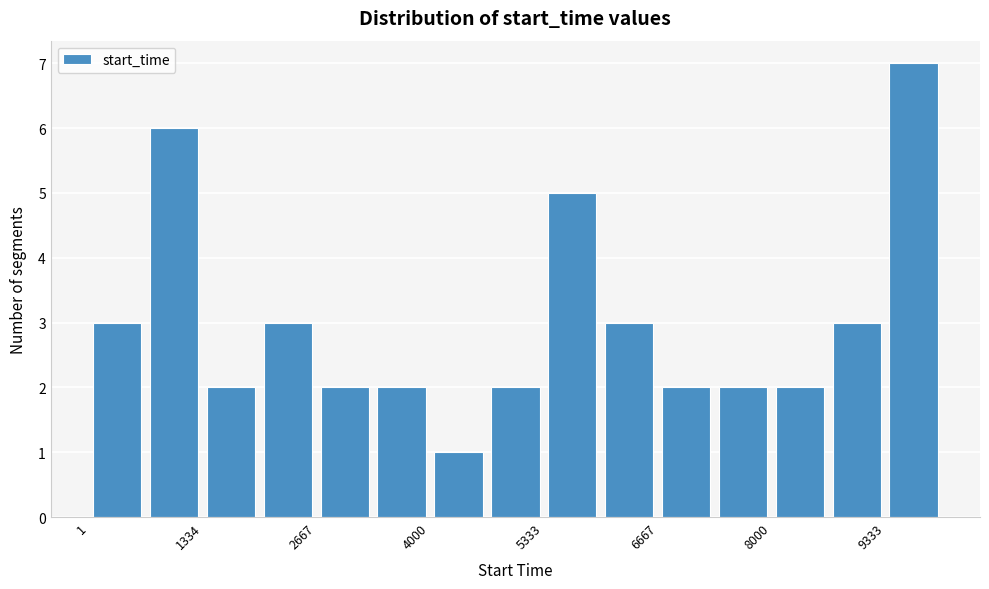

Read against the x-axis, roughly where is the centre of the tallest bar?

9600